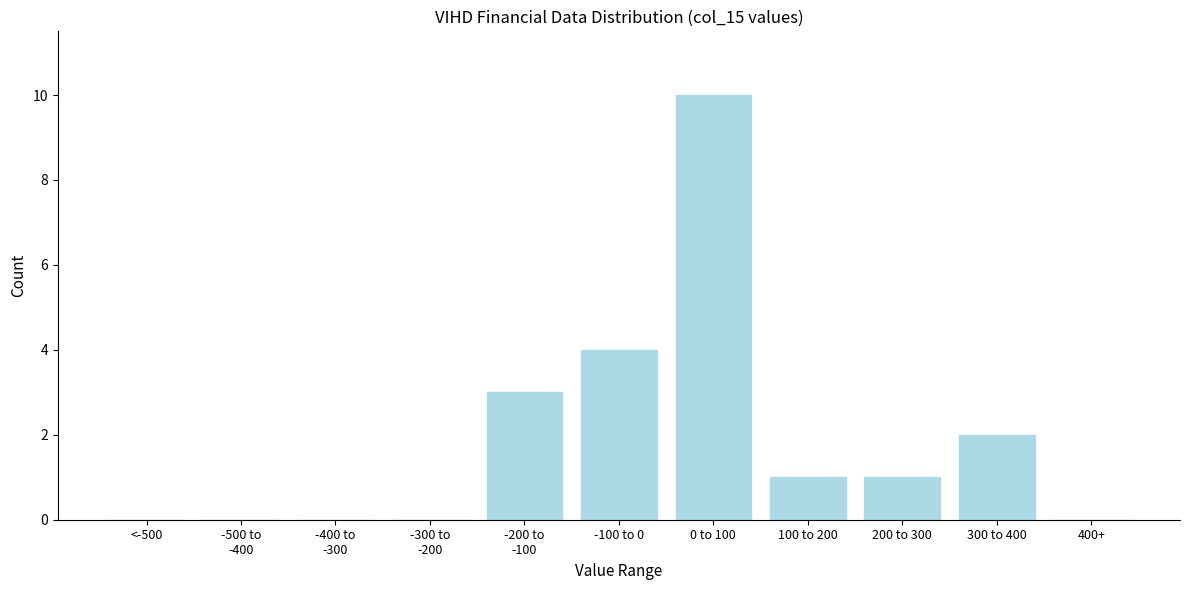

What is the change in value from <-500 to 200 to 300?

+1